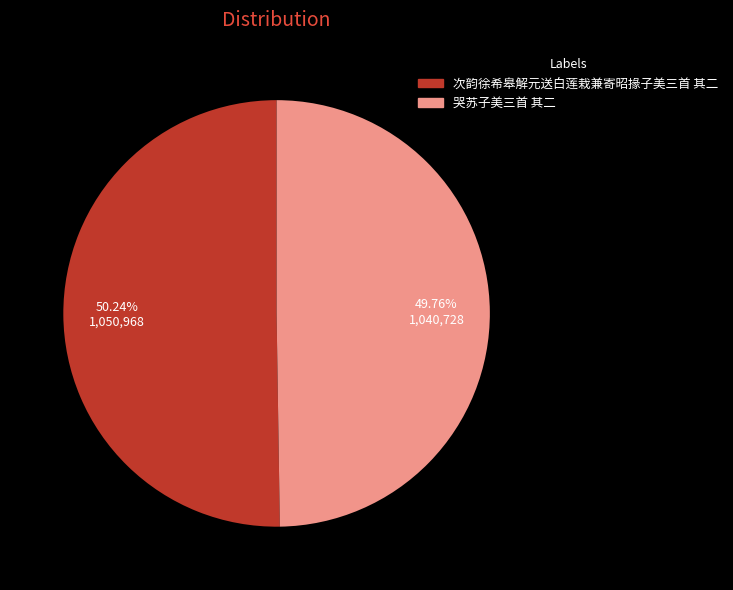

Is it true that 哭苏子美三首 其二 is 57% of the pie?

False